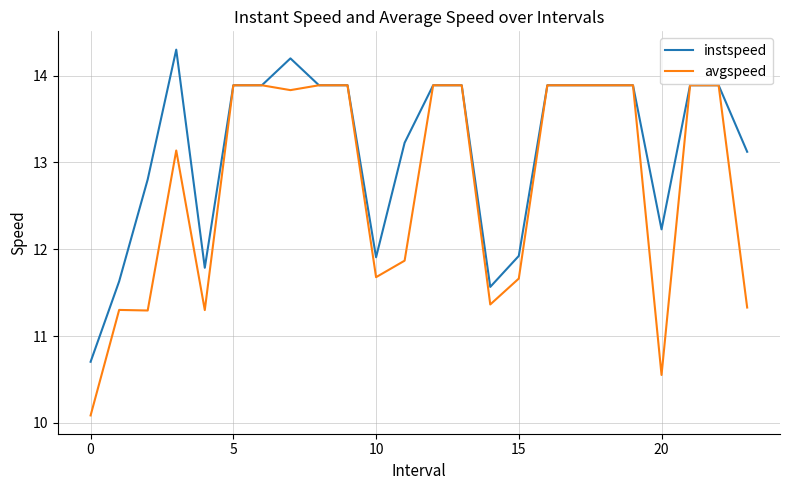

Which series has the largest total across all categories?

instspeed